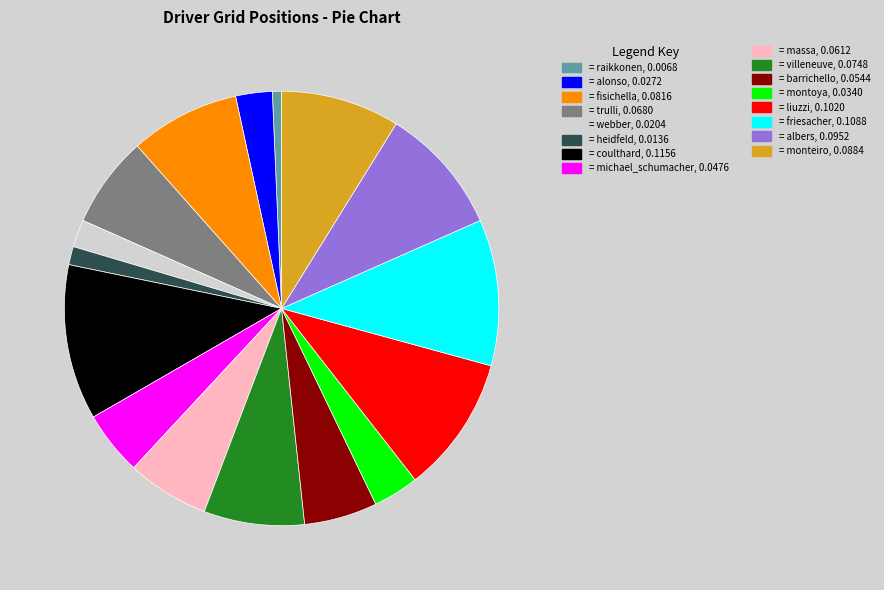

Does any single category account for the majority?

No